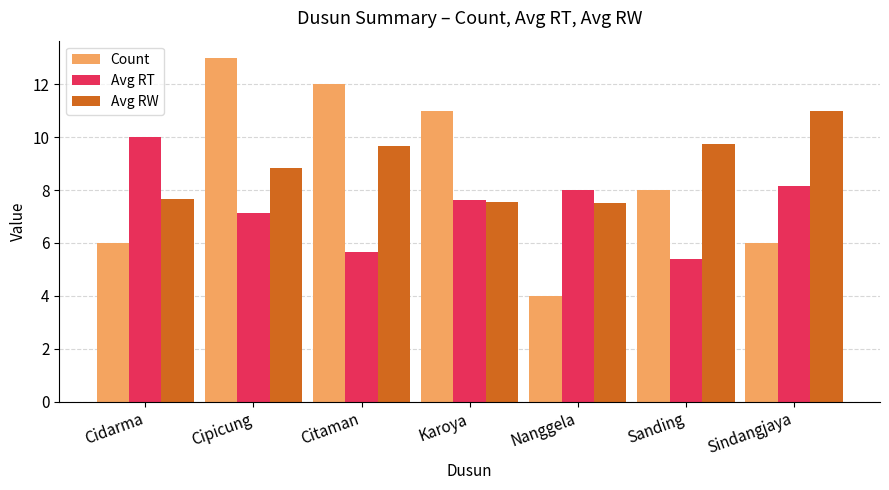

What is the spread (max minus min) of values at Nanggela?

4.0